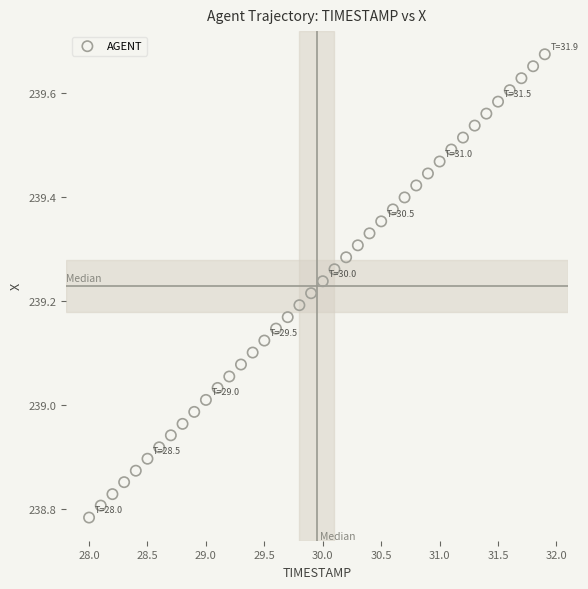

What is the range of Y values (max minus min)?

0.9